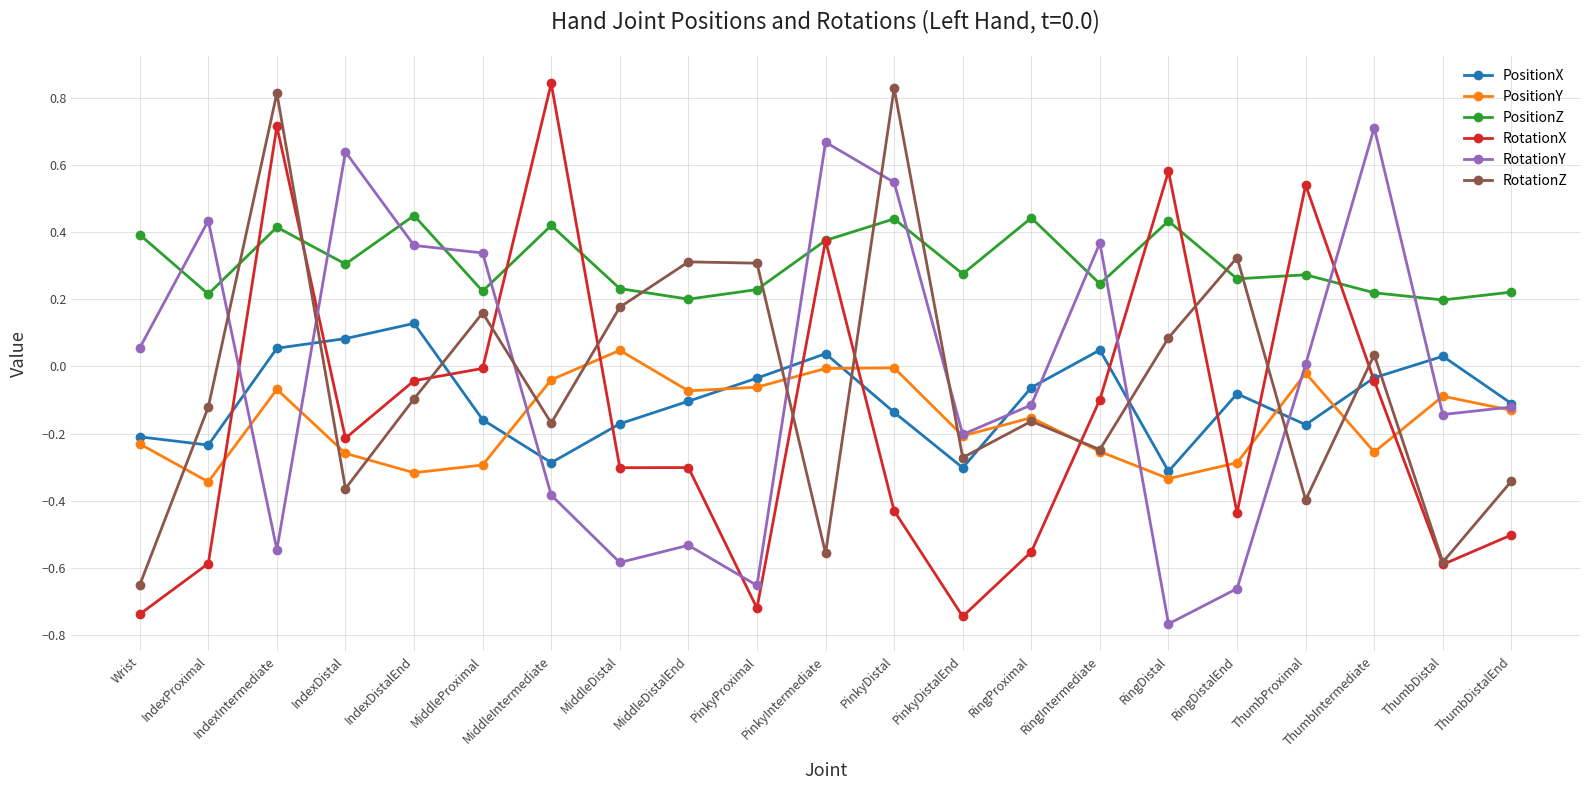

Which series changed the most between RingIntermediate and RingDistal?

RotationY